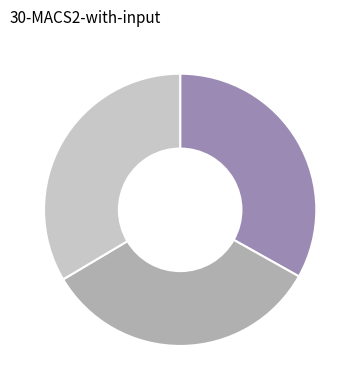

How many segments does this pie chart have?

3